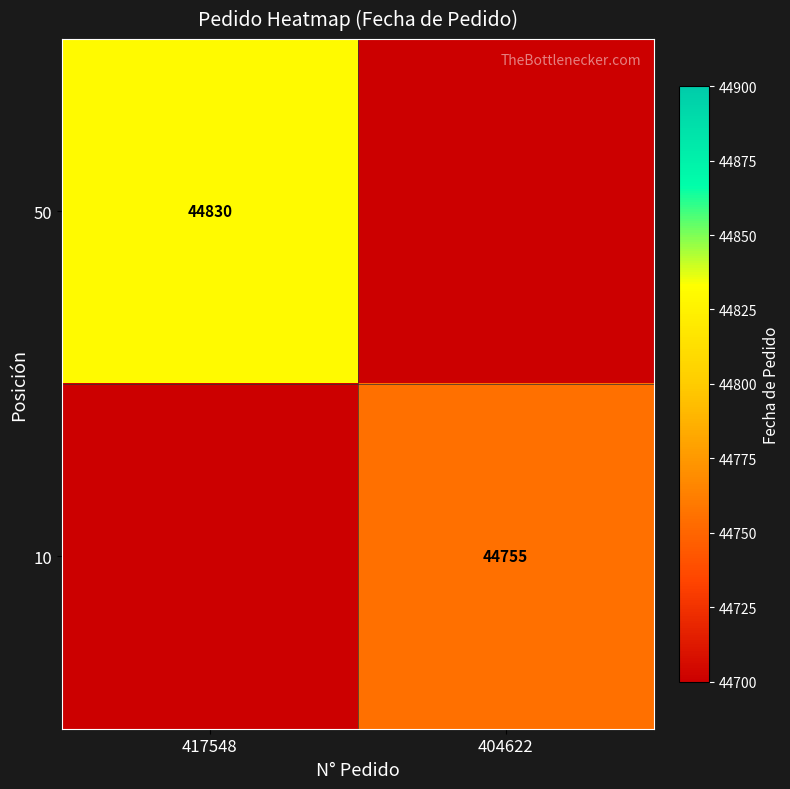

Is it true that 50 equals 44830 at 417548?

True